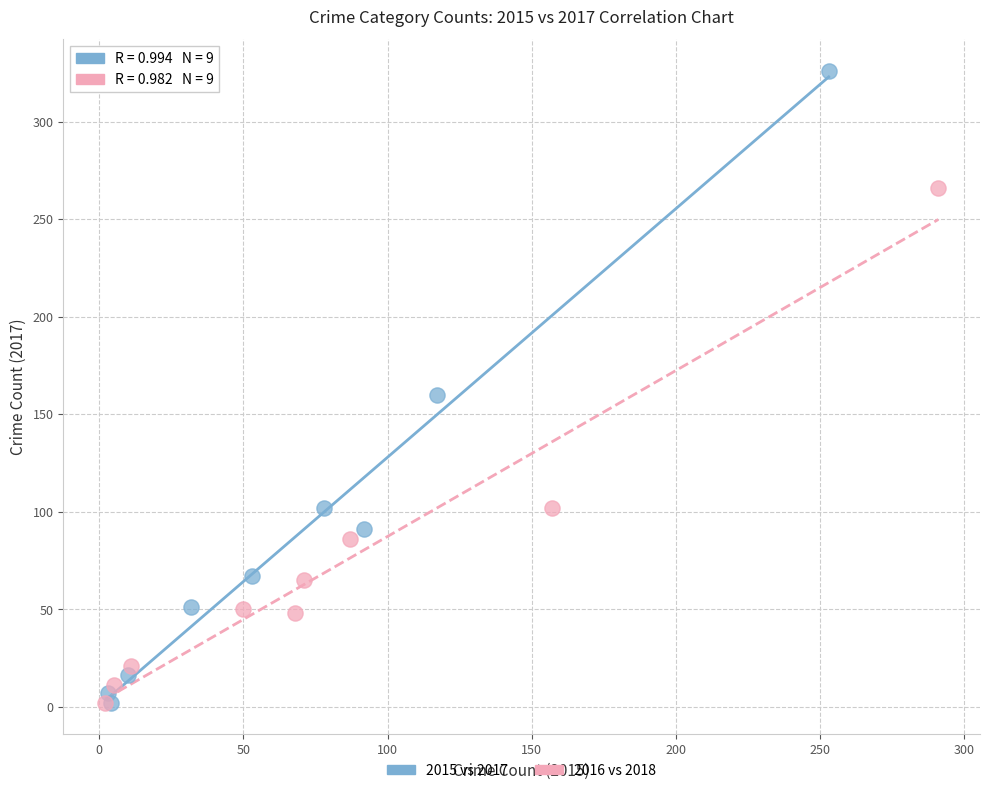

Which series has the largest Y range (max minus min)?

2015 vs 2017